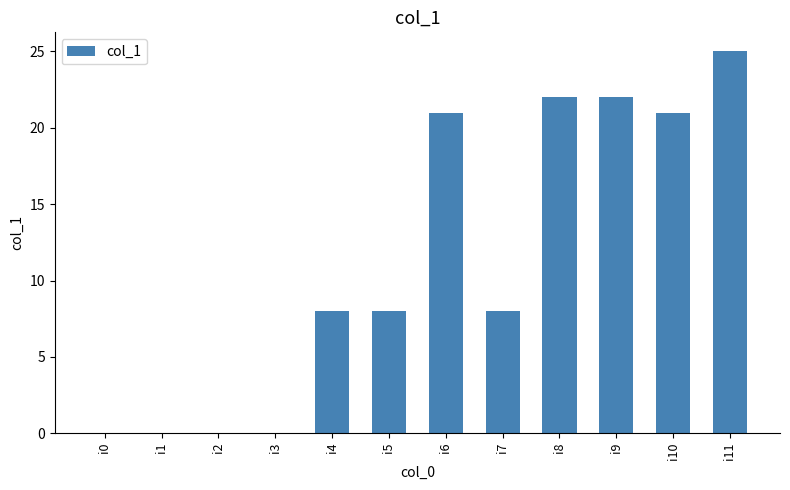

What is the sum of all values?

135